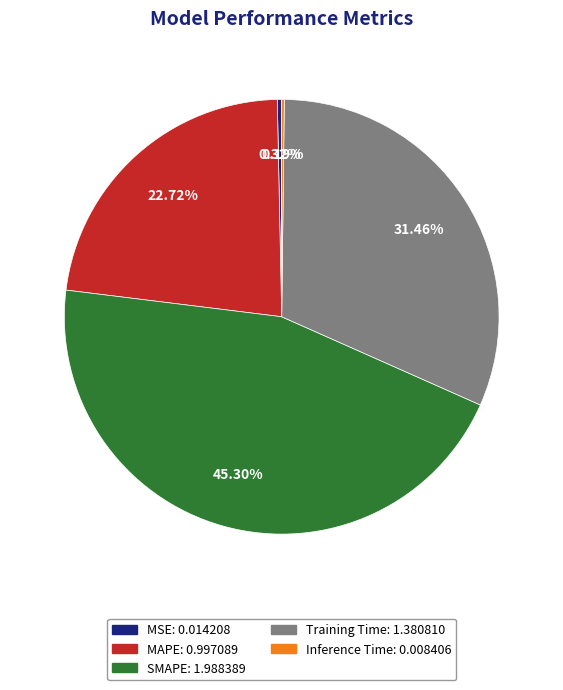

To the nearest percent, what is the difference between the Training Time and SMAPE slice percentages?

14%